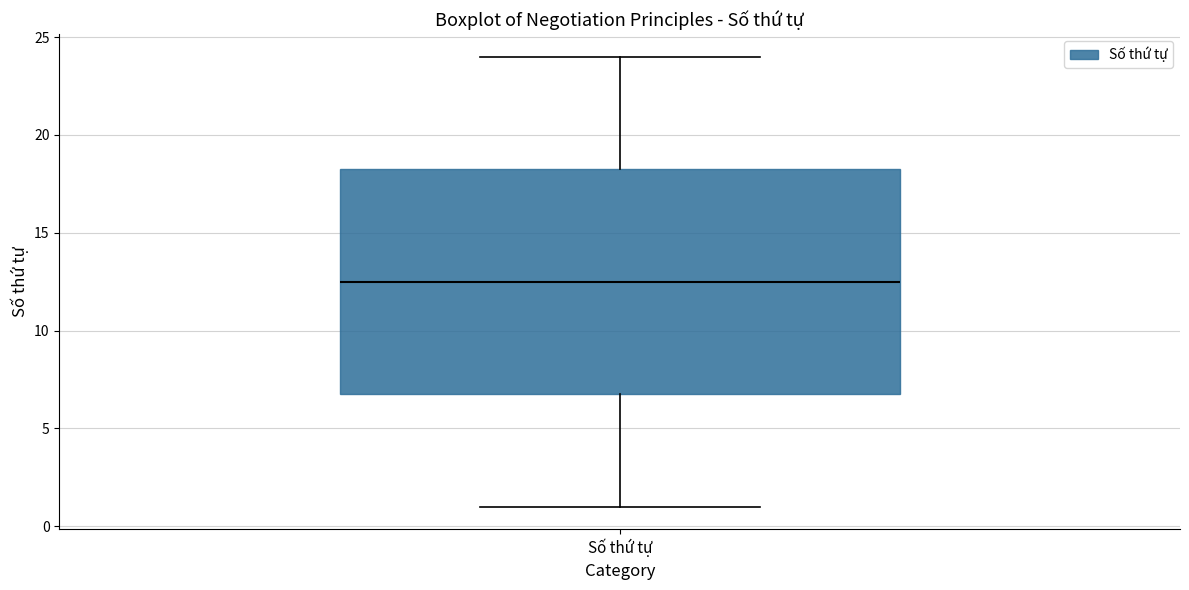

Transcribe this box plot: give where the median line is, the range the box spans, and where the two whiskers end, as read against the y-axis. The values are not printed on the chart, so give them approximately, as read against the axis.

median 12.5, box 7.0 to 18.5, whiskers 1.0 to 24.0